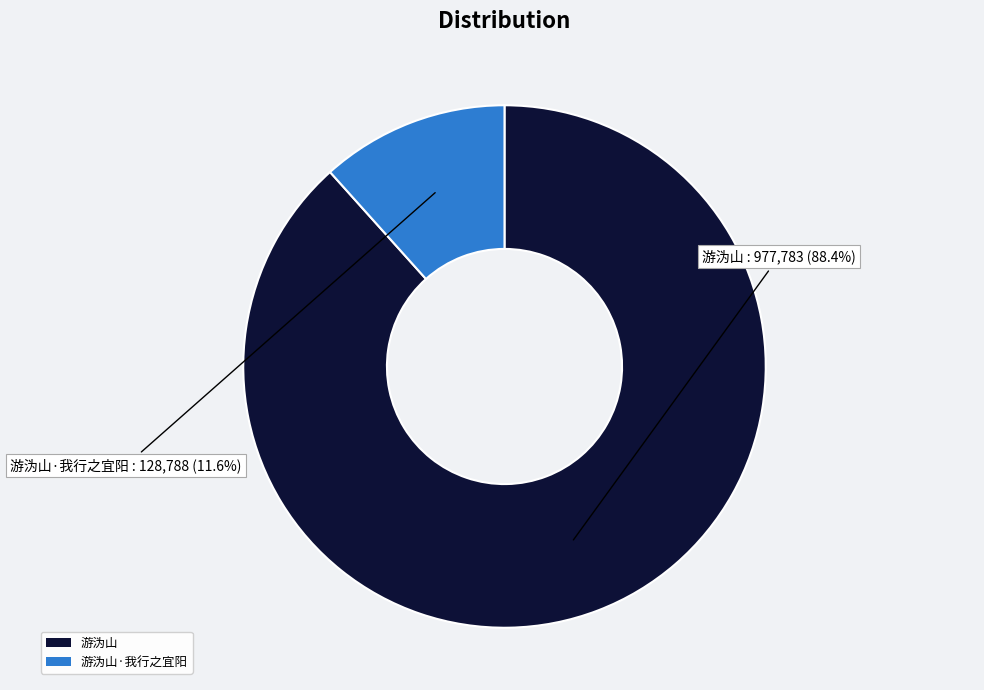

Is there a majority slice in this chart?

Yes